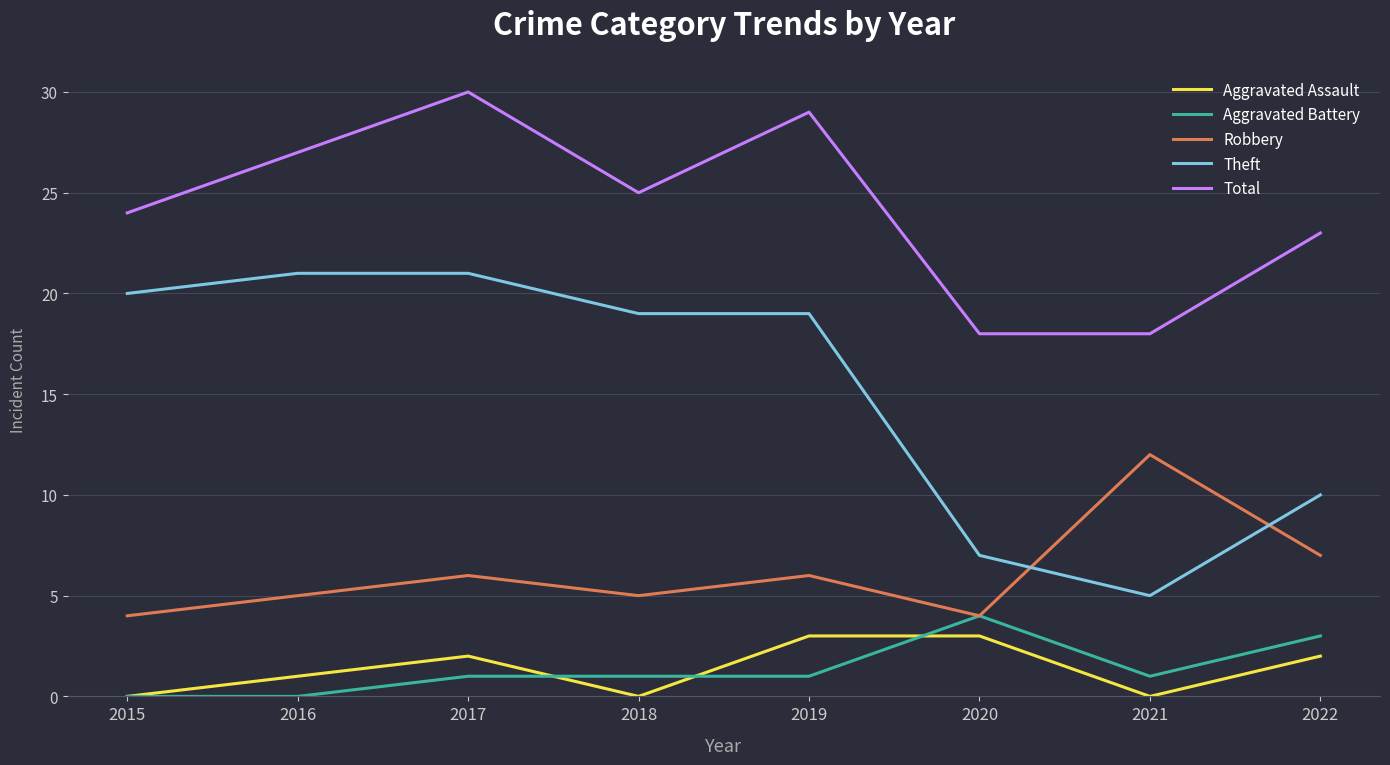

What is the sum of all Aggravated Battery values?

11